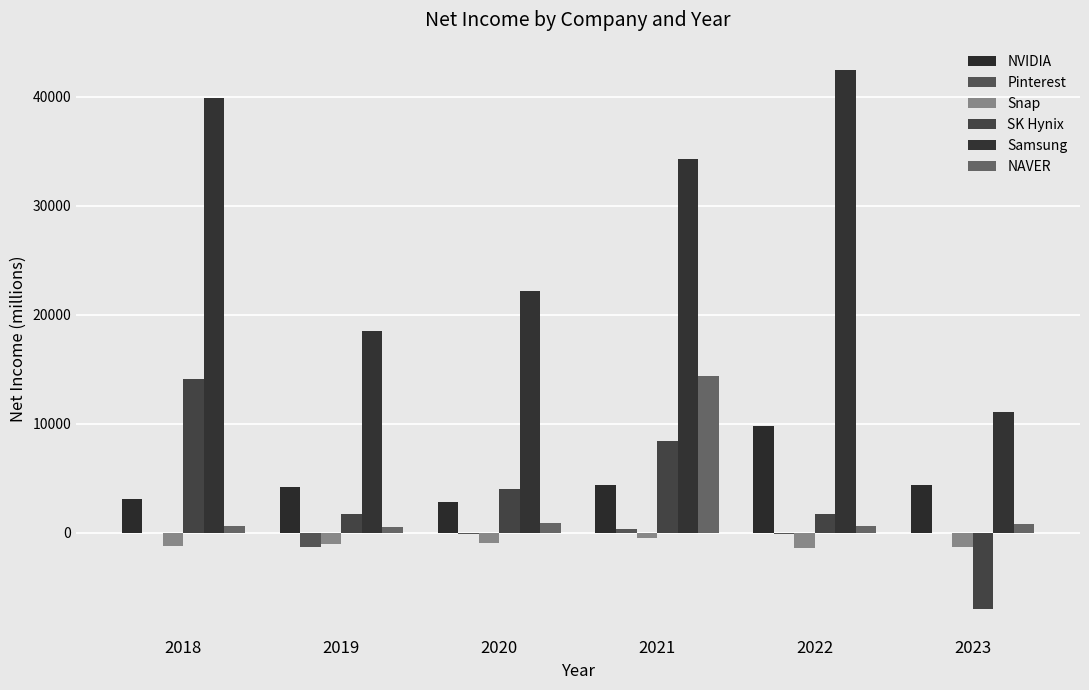

Are the bars horizontal?

No